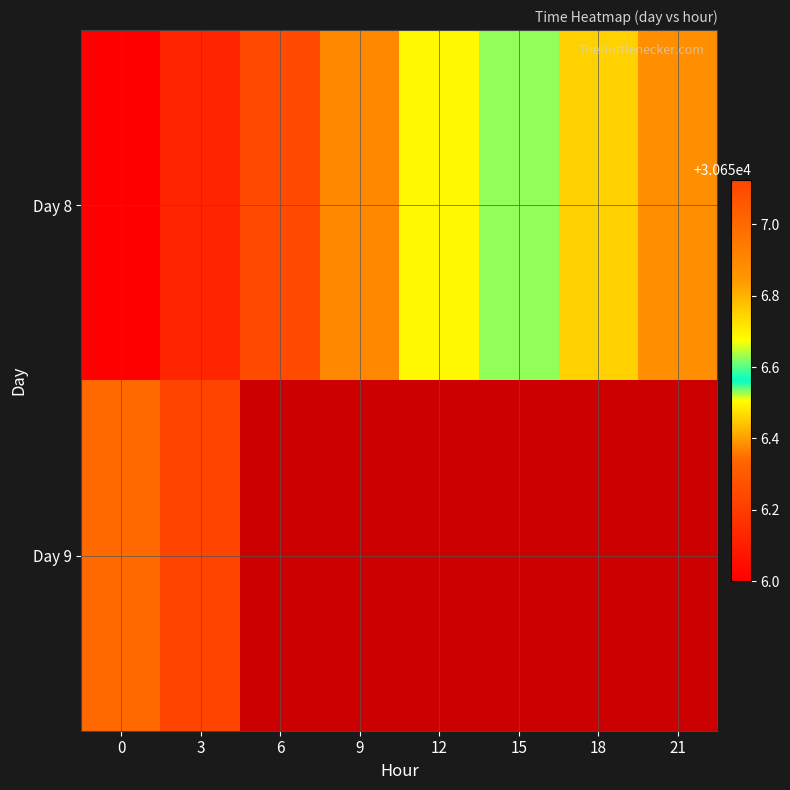

What is the difference between the maximum and minimum values in the Day 9 series?

0.1